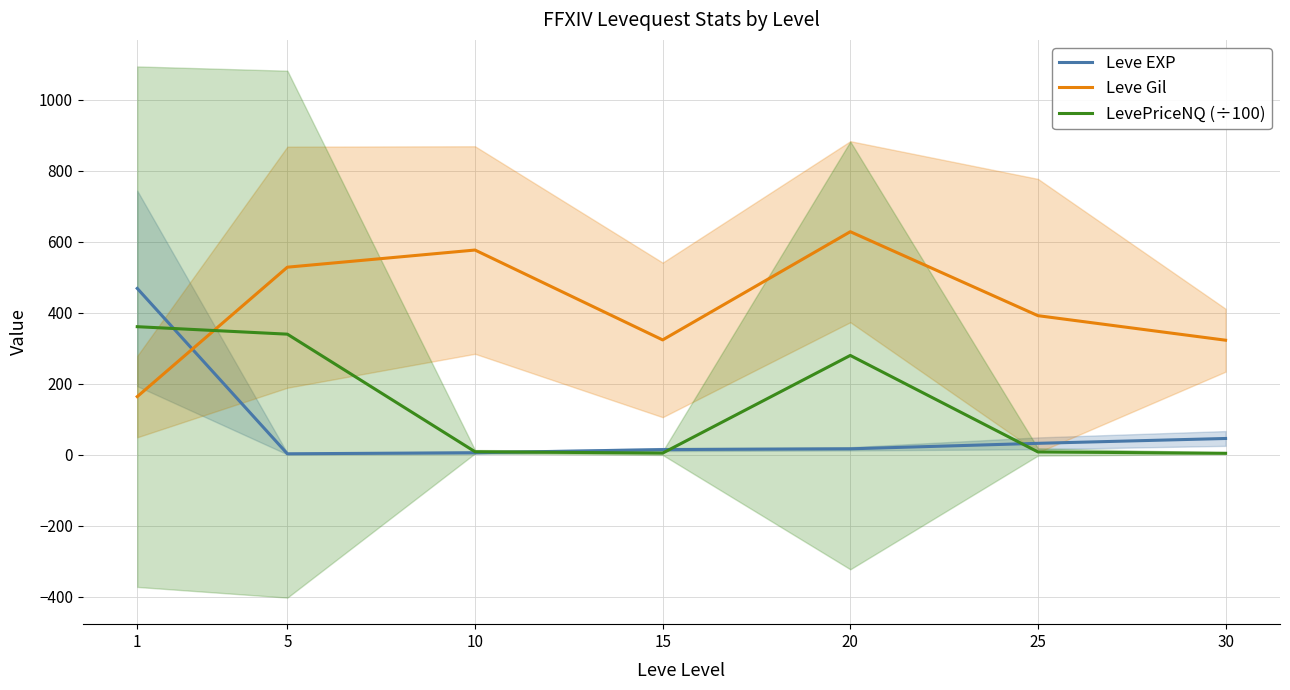

What is the value of the LevePriceNQ (÷100) point at the 2nd from the left?

339.5